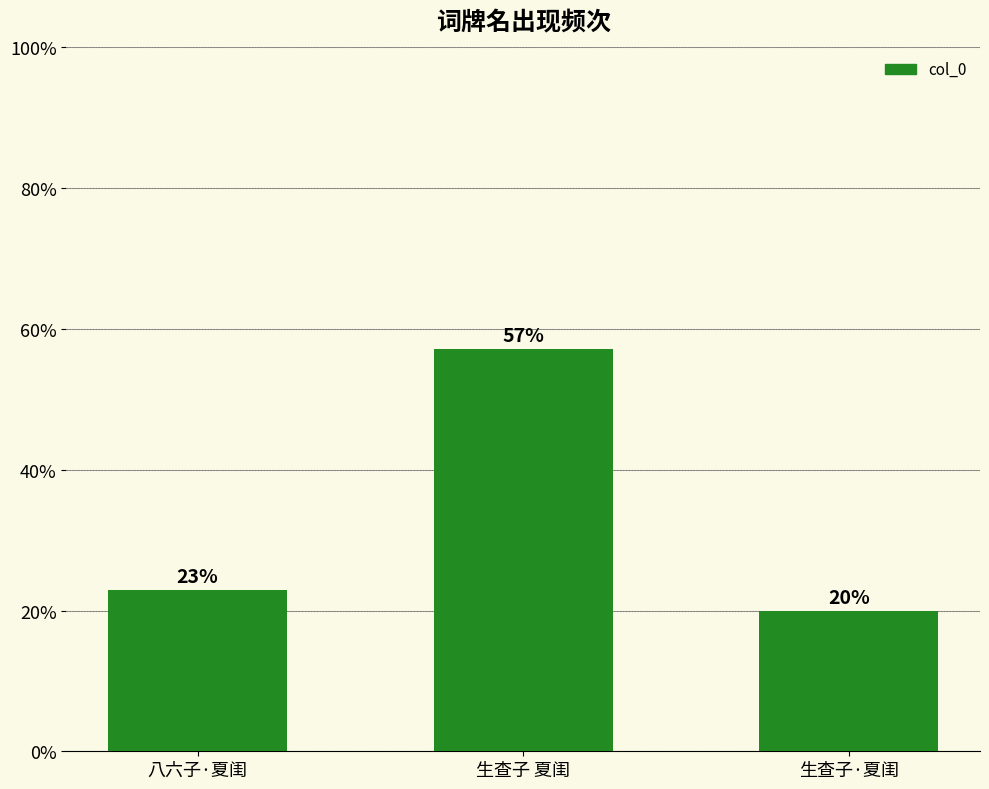

Which label corresponds to the largest value in the chart?

生查子 夏闺